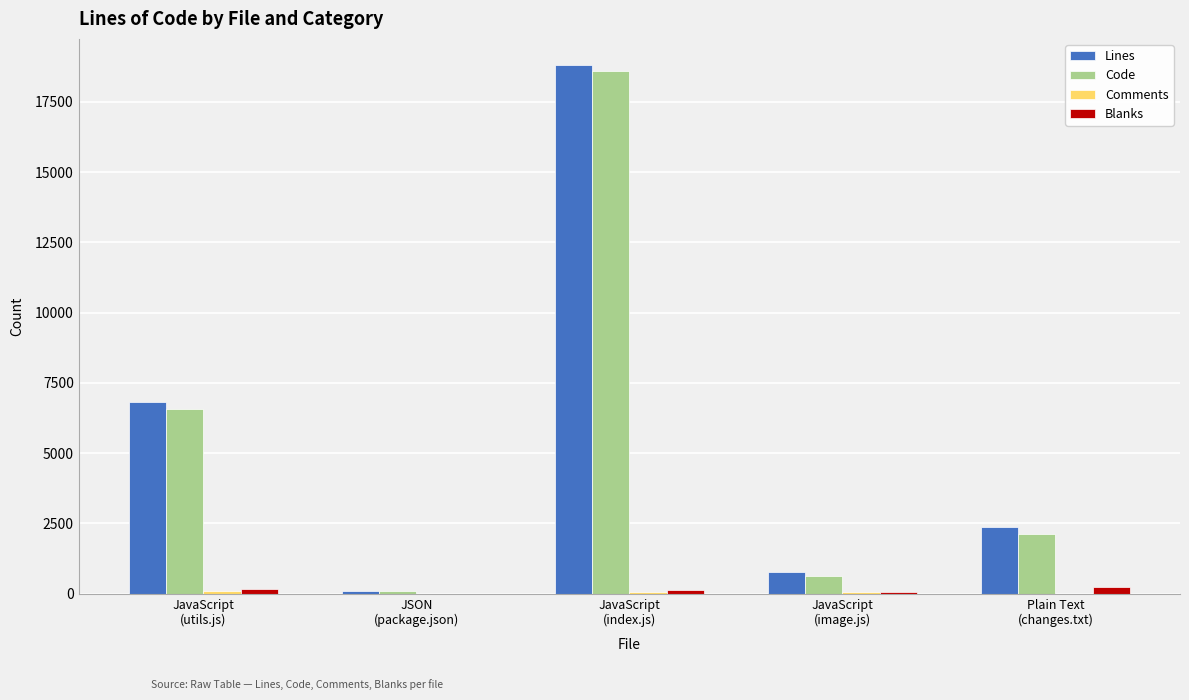

What is the sum of all Code values?

28024